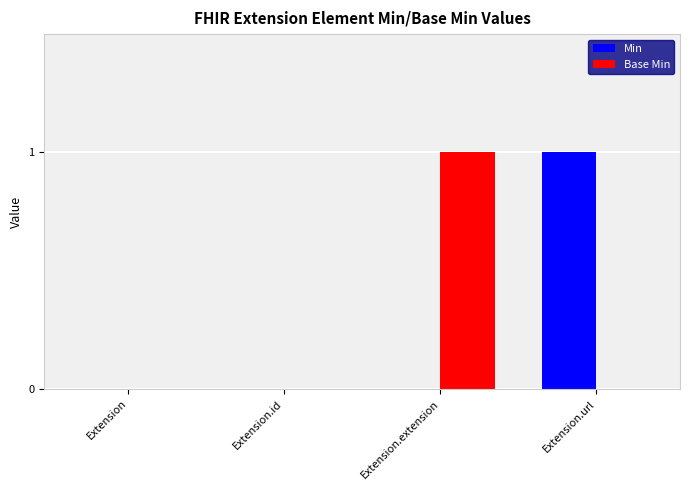

Between Extension and Extension.extension, which series saw the biggest shift?

Base Min